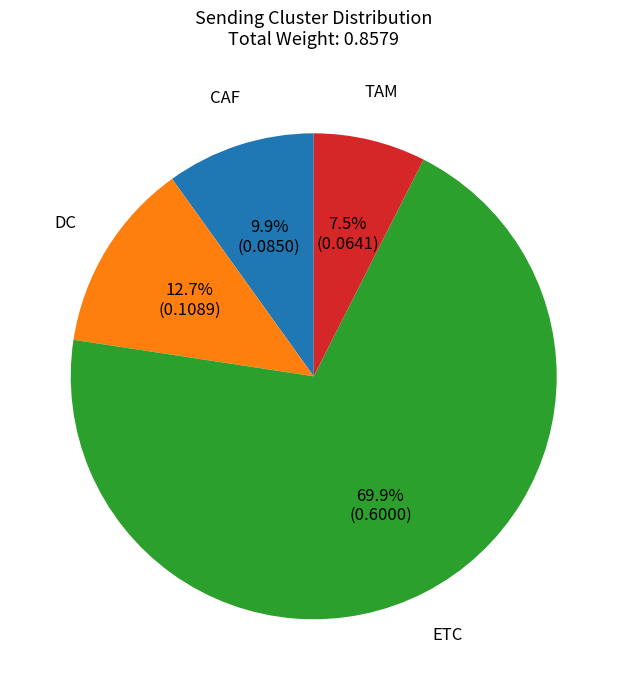

Does any single category account for the majority?

Yes